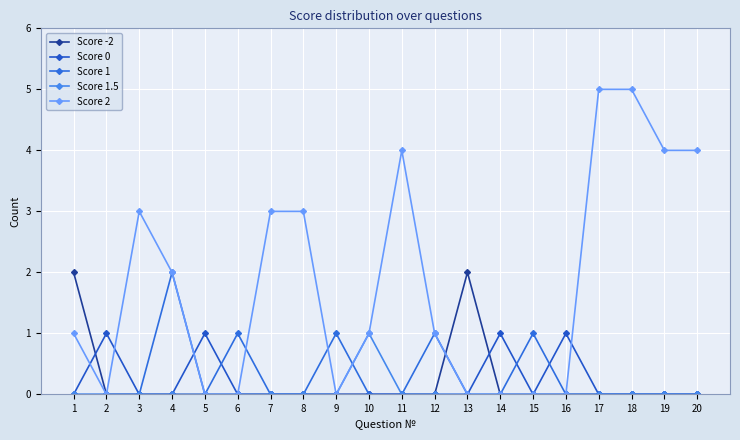

Does the chart have visible grid lines?

Yes